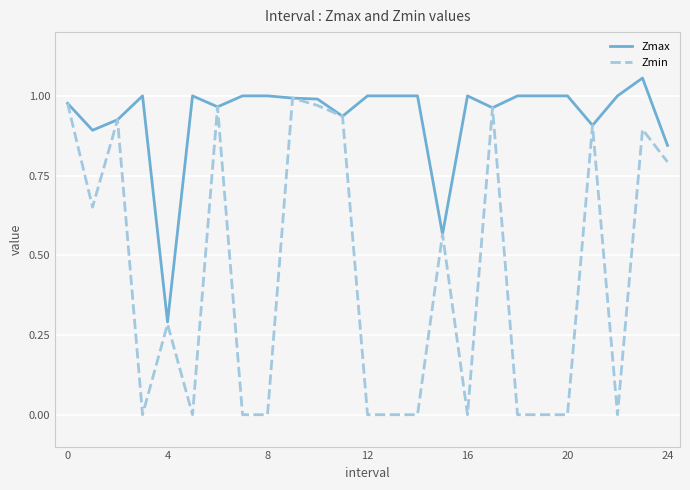

Which series has the largest total across all categories?

Zmax